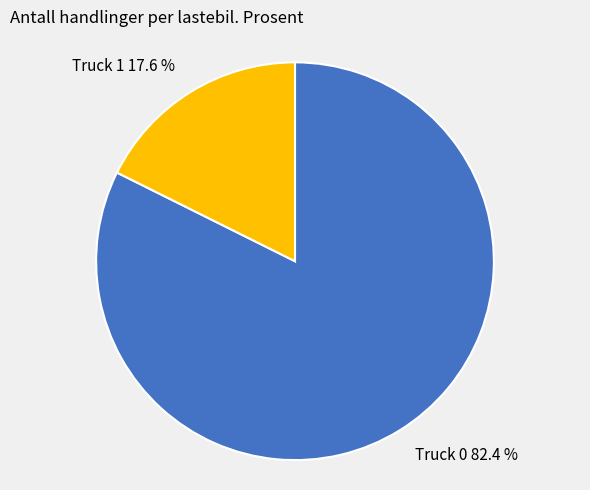

How many slices are in this pie chart?

2